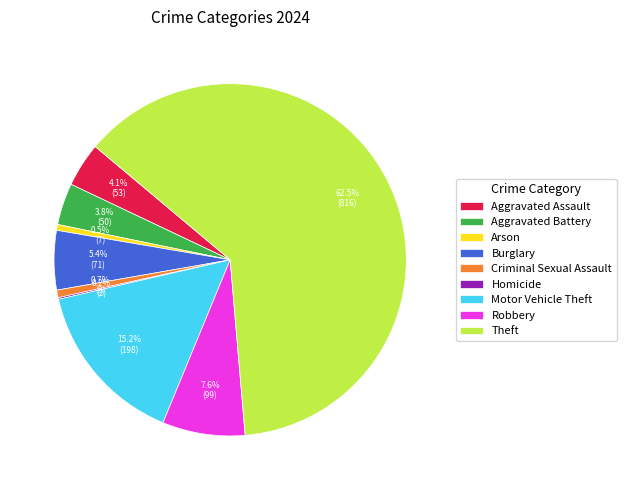

To the nearest percent, what portion does Motor Vehicle Theft represent?

15%